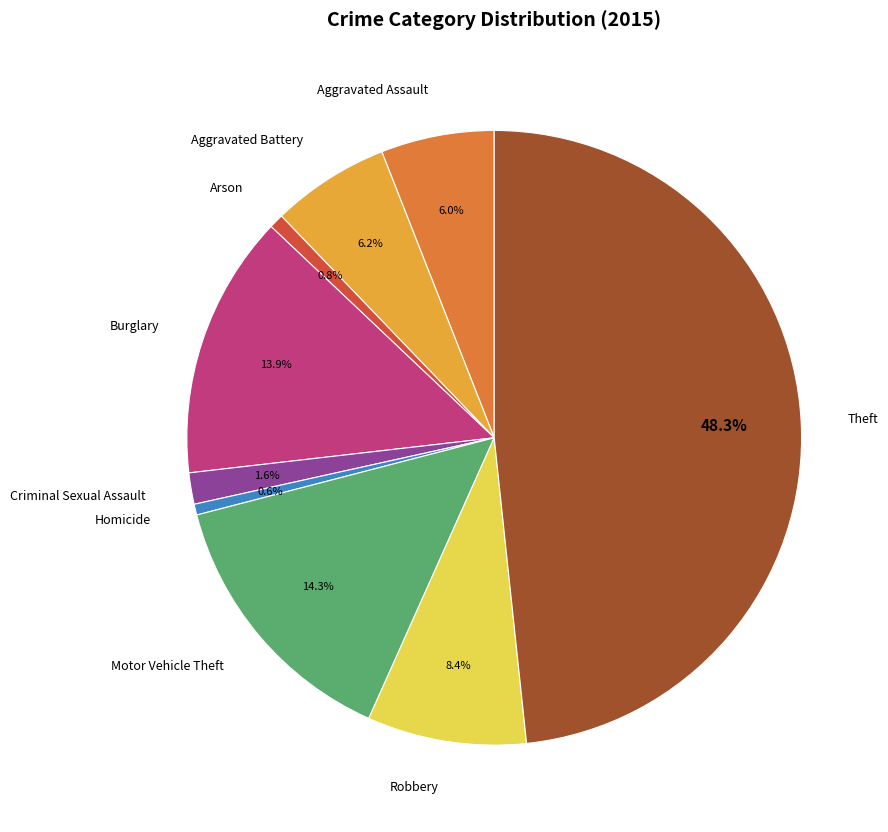

What portion of the pie excludes Aggravated Battery?

93.8%